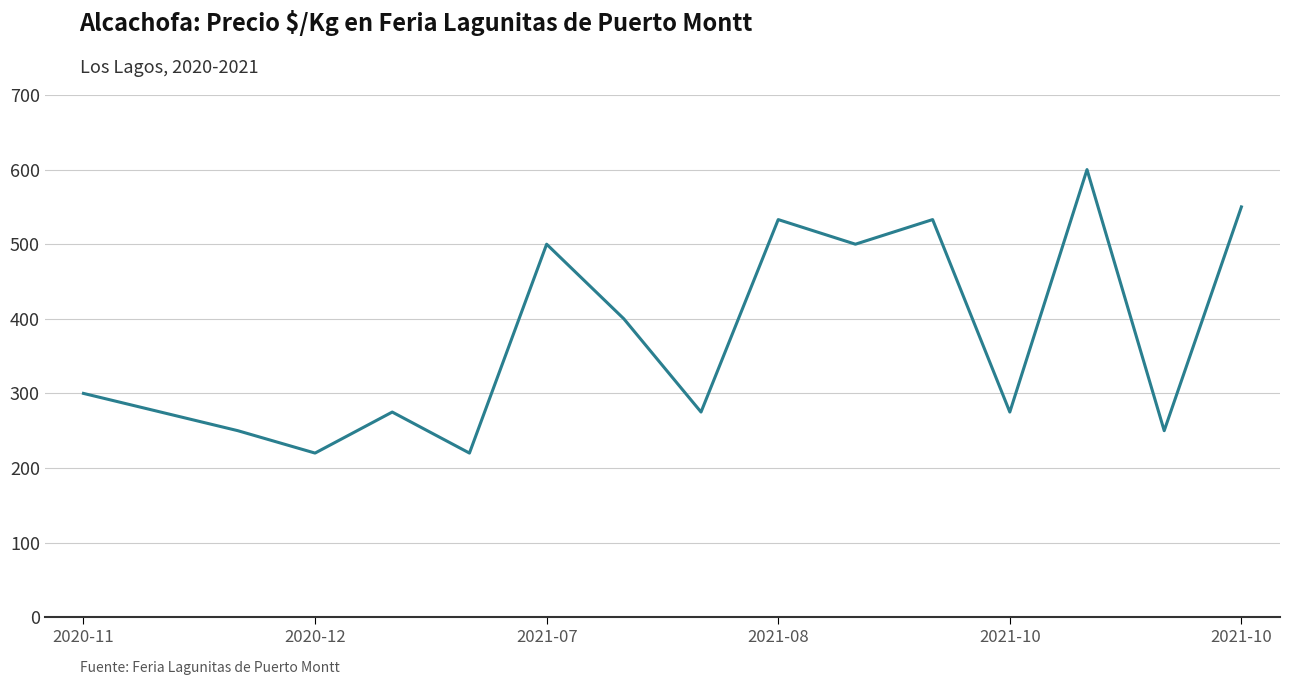

What is the difference between the maximum and minimum values?

380